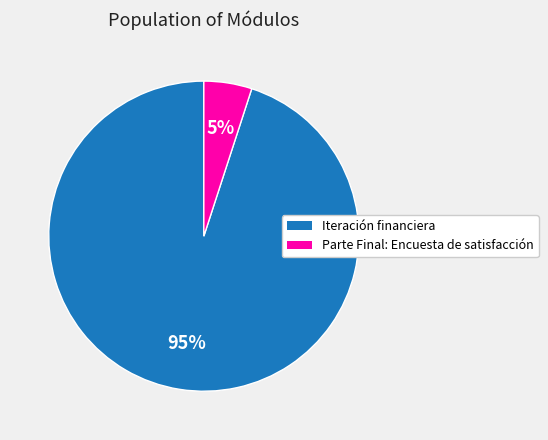

What is the ratio of the value at Iteración financiera to the value at Parte Final: Encuesta de satisfacción?

19.0